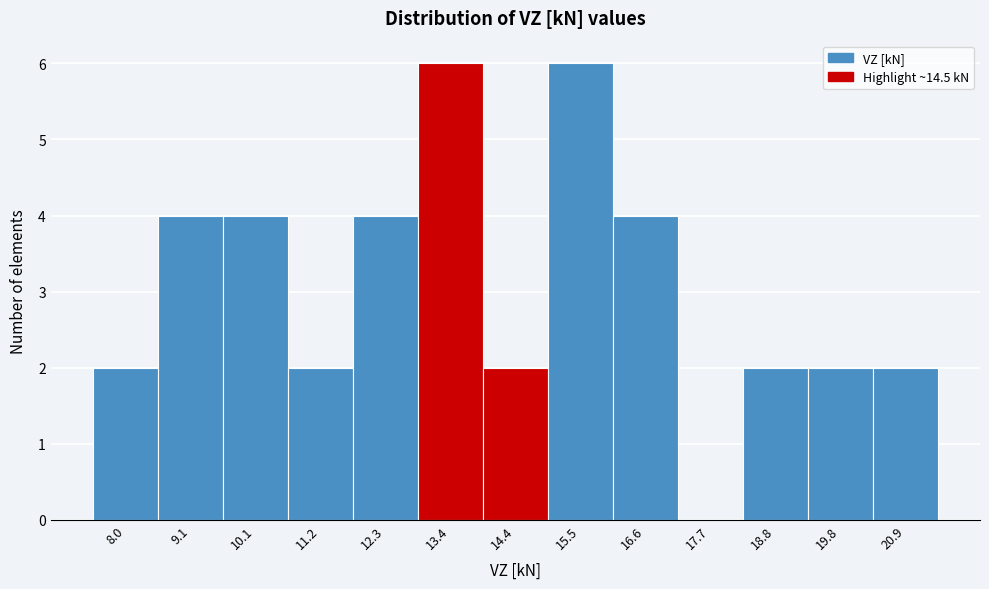

Reading left to right, list all the values displayed in this chart.

8.0=2	9.1=4	10.1=4	11.2=2	12.3=4	13.4=6	14.4=2	15.5=6	16.6=4	17.7=0	18.8=2	19.8=2	20.9=2